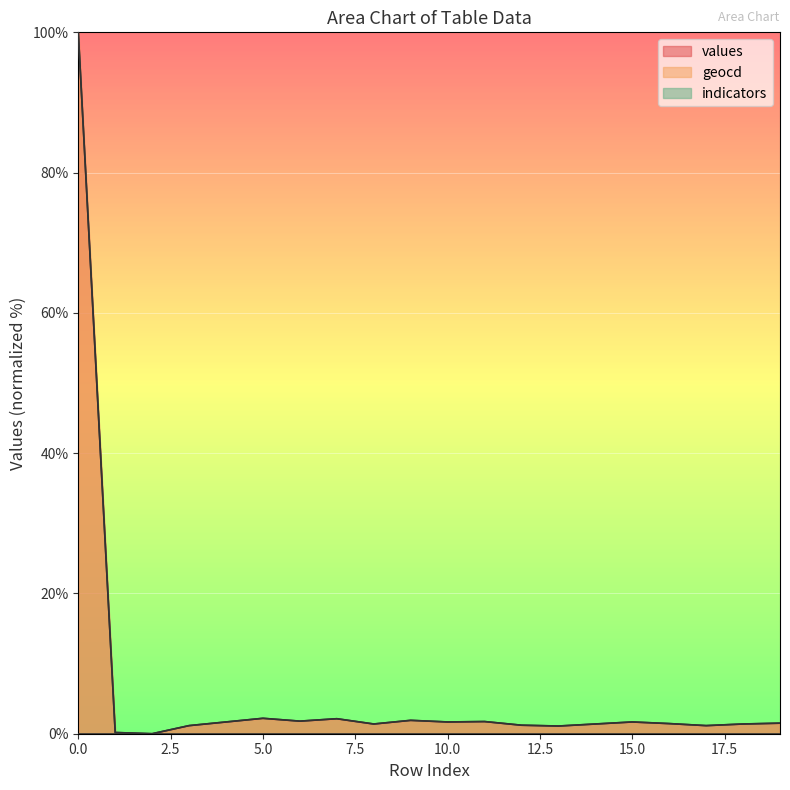

Rank the categories by geocd value from lowest to highest.

2, 1, 13, 3, 17, 12, 8, 14, 18, 16, 19, 4, 10, 15, 11, 6, 9, 7, 5, 0